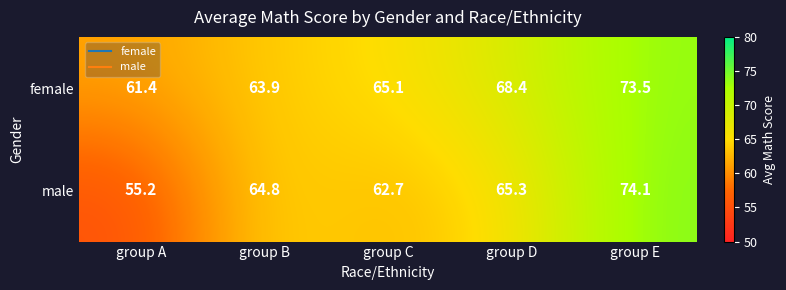

True or false: female has a value of 42.4 at group D.

False